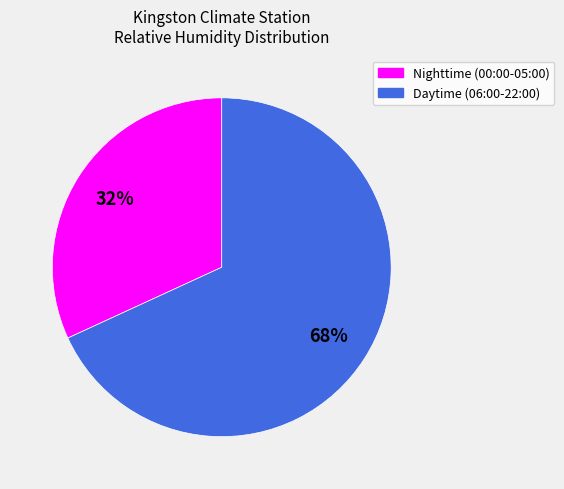

To the nearest percent, what is the difference between the largest and smallest slice percentages?

36%